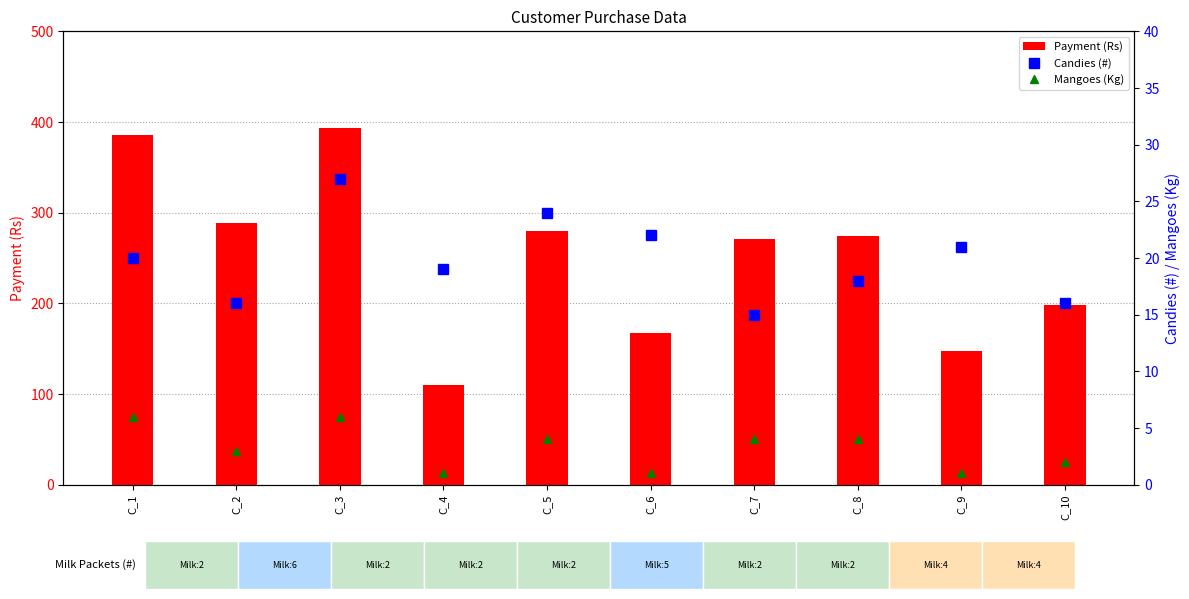

What is the difference between the highest and lowest values at C_9?

147